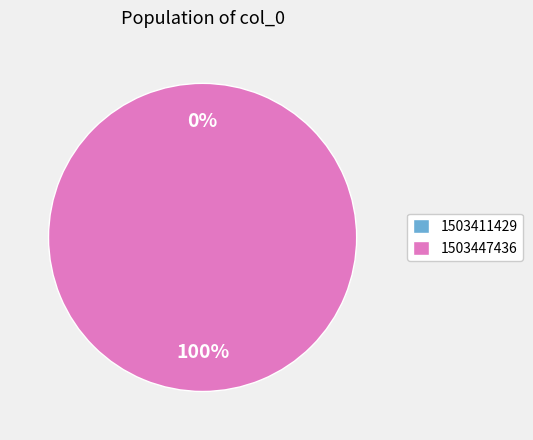

To the nearest percent, what is the average slice percentage?

50%